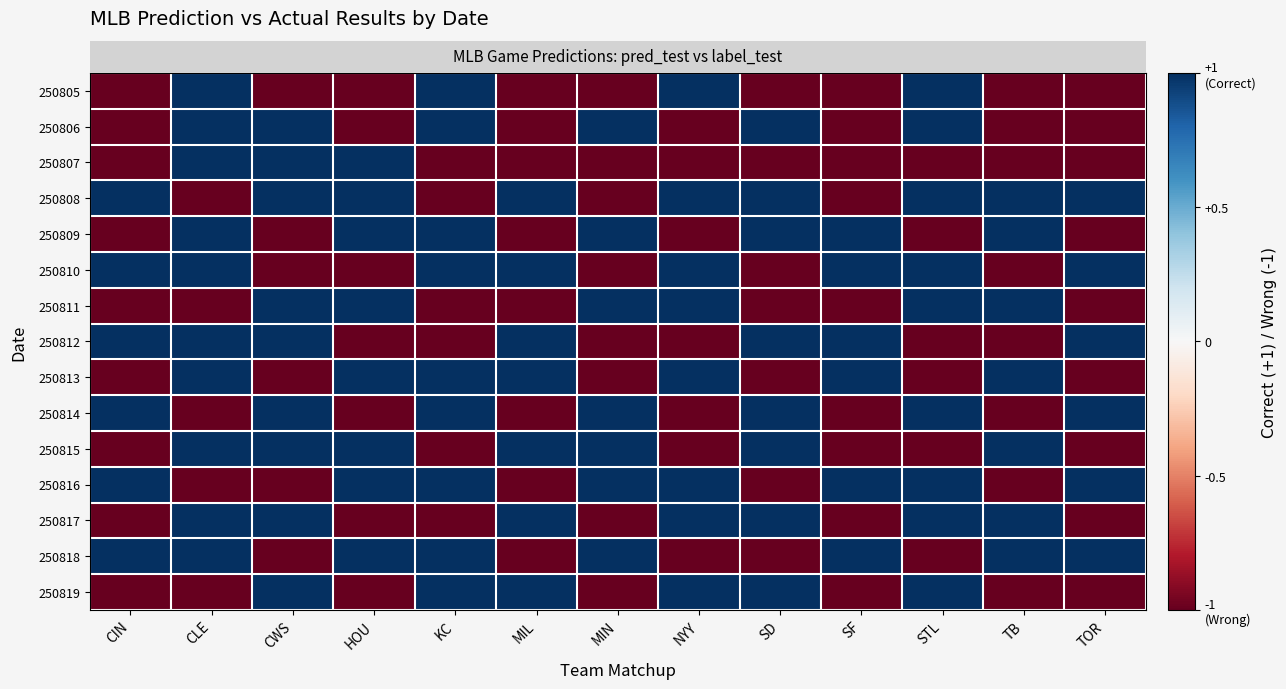

Count the number of categories in the chart.

13